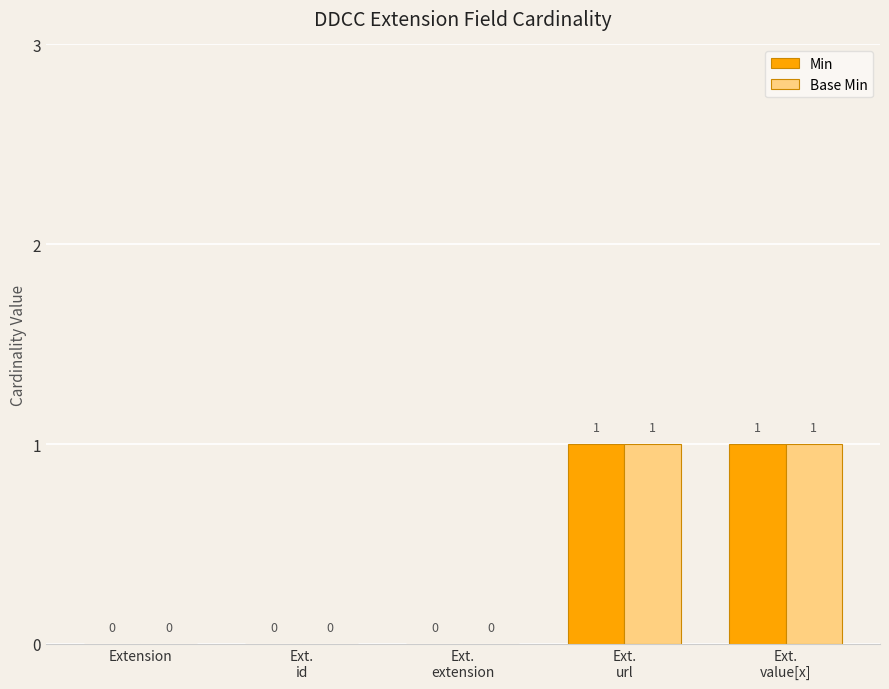

How many Min values are between 0 and 1?

5